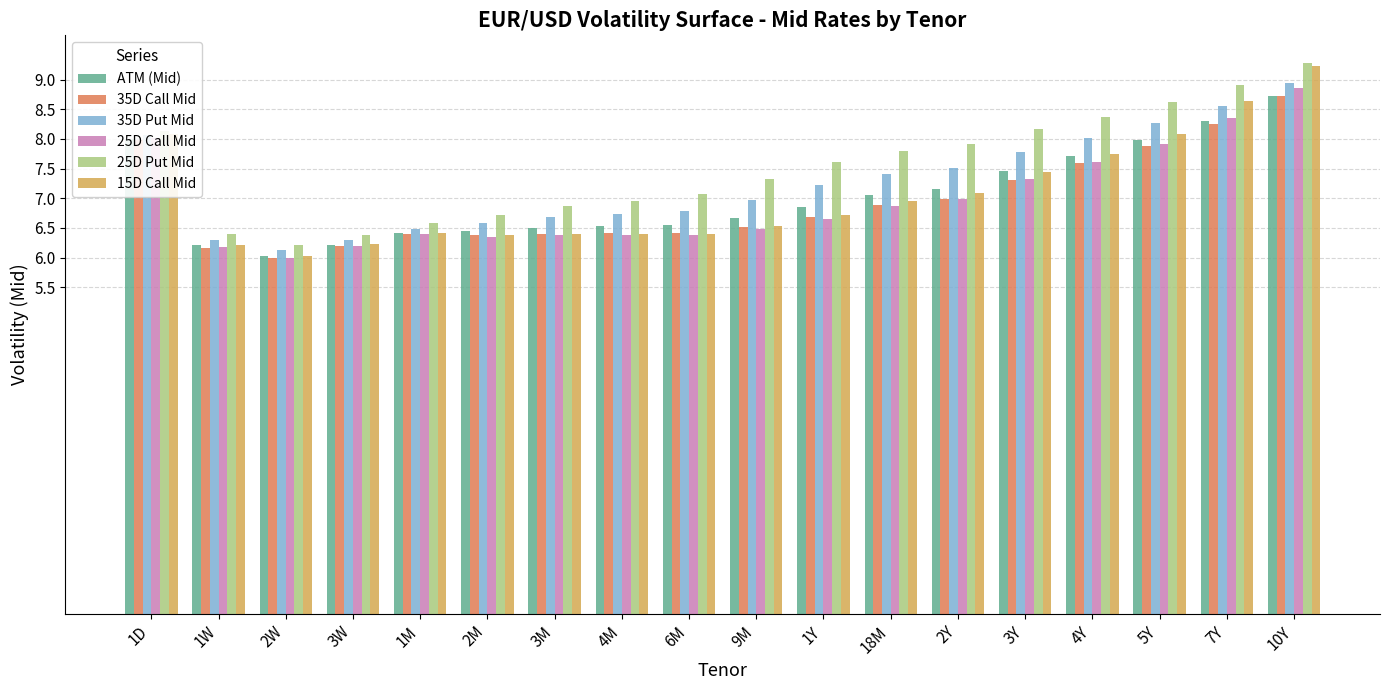

What is the total value across all series at 1Y?

41.7